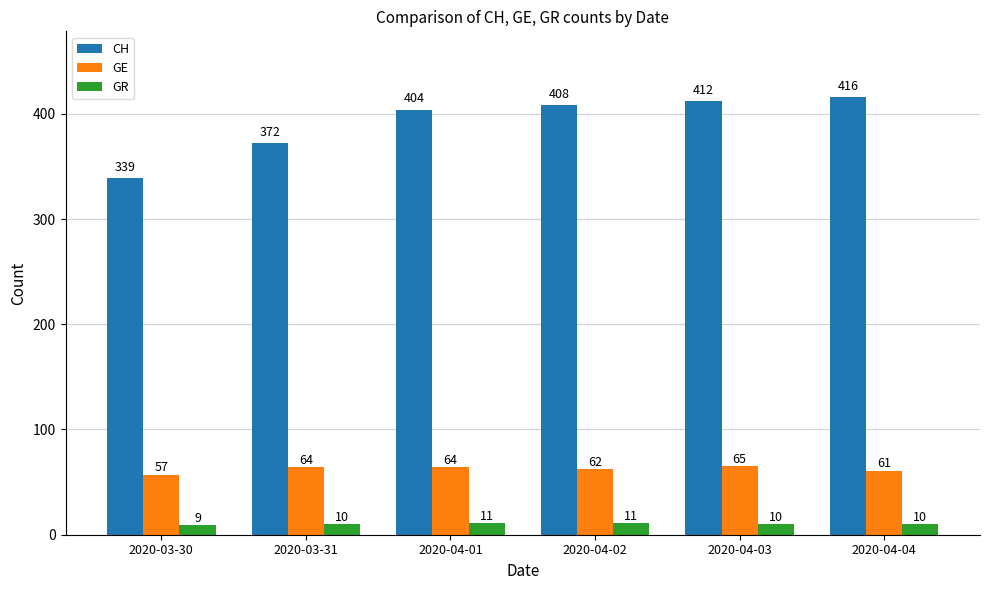

Count the GE values in the range 61 to 64.

4